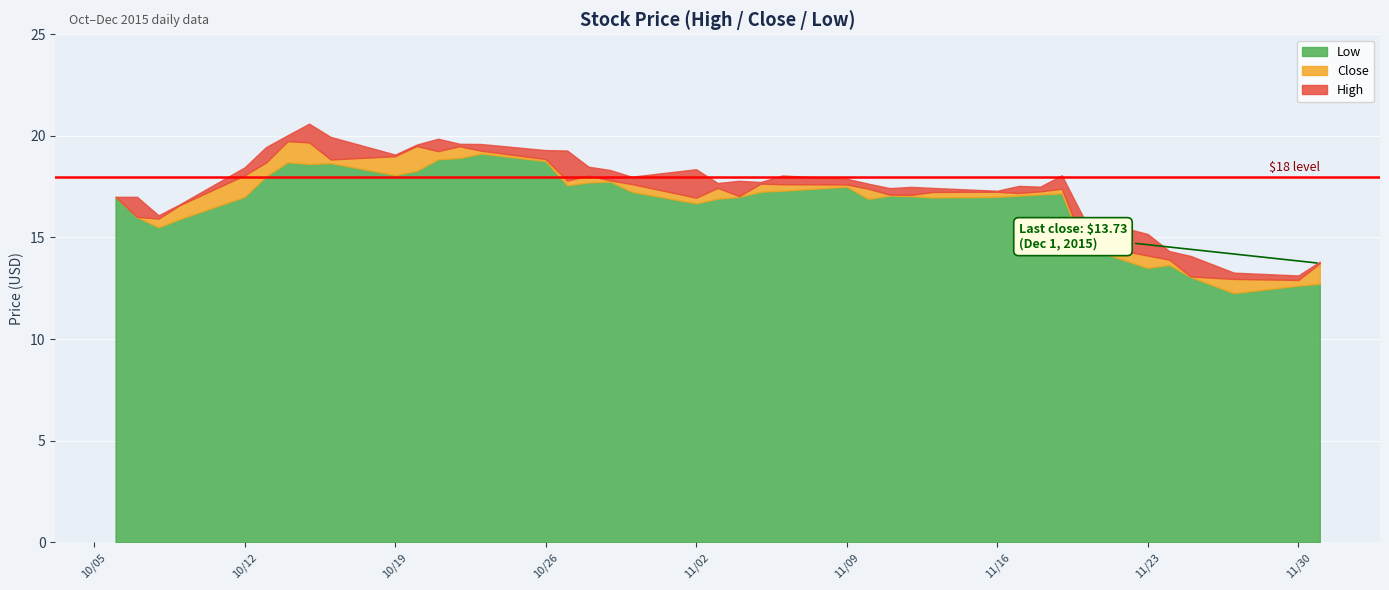

Is it true that High equals 8.5 at 2015-10-28?

False